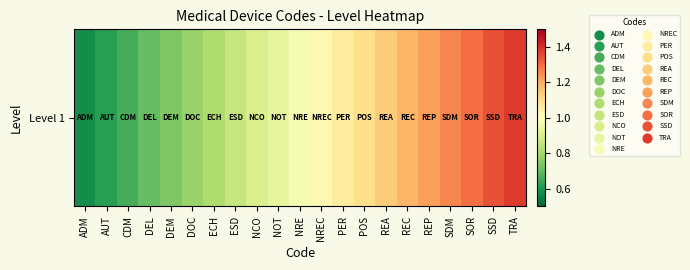

List the labels in order of value, largest first.

TRA, SSD, SOR, SDM, REP, REC, REA, POS, PER, NREC, NRE, NOT, NCO, ESD, ECH, DOC, DEM, DEL, CDM, AUT, ADM